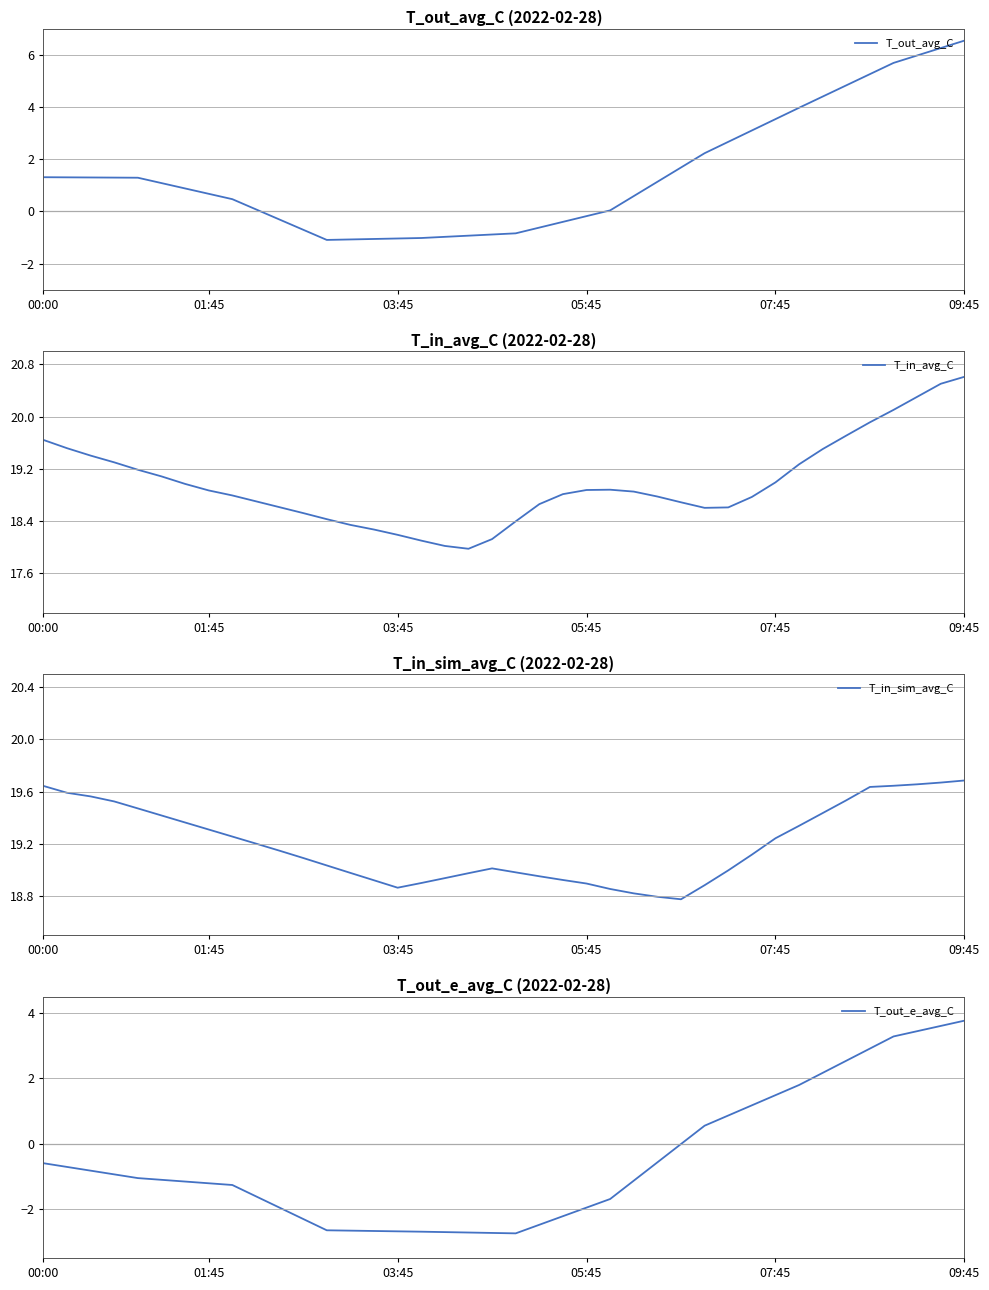

True or false: T_out_avg_C has a value of 0.1 at 9.

False